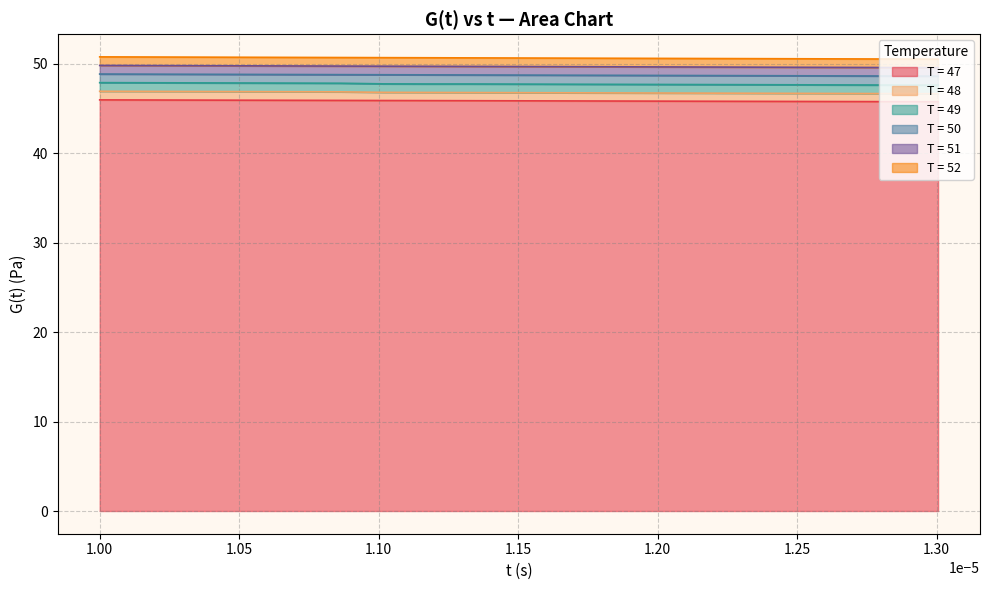

Reading left to right, transcribe all the data shown in this chart.

T = 47: 46.0	45.9	45.9	45.9	45.9	45.9	45.9	45.9	45.9	45.9	45.8	45.8	45.8	45.8	45.8	45.8	45.8	45.8	45.8	45.7
T = 48: 46.9	46.9	46.9	46.9	46.9	46.9	46.9	46.8	46.8	46.8	46.8	46.7	46.7	46.7	46.7	46.7	46.7	46.7	46.7	46.6
T = 49: 47.9	47.9	47.9	47.8	47.8	47.8	47.8	47.7	47.7	47.7	47.7	47.7	47.7	47.7	47.7	47.7	47.6	47.6	47.6	47.6
T = 50: 48.8	48.8	48.8	48.8	48.8	48.8	48.8	48.8	48.8	48.7	48.7	48.7	48.7	48.7	48.7	48.7	48.6	48.6	48.6	48.6
T = 51: 49.8	49.8	49.8	49.8	49.8	49.7	49.7	49.7	49.7	49.7	49.7	49.7	49.7	49.6	49.6	49.6	49.6	49.6	49.6	49.6
T = 52: 50.8	50.7	50.7	50.7	50.7	50.7	50.7	50.7	50.7	50.6	50.6	50.6	50.6	50.6	50.6	50.6	50.6	50.5	50.5	50.5